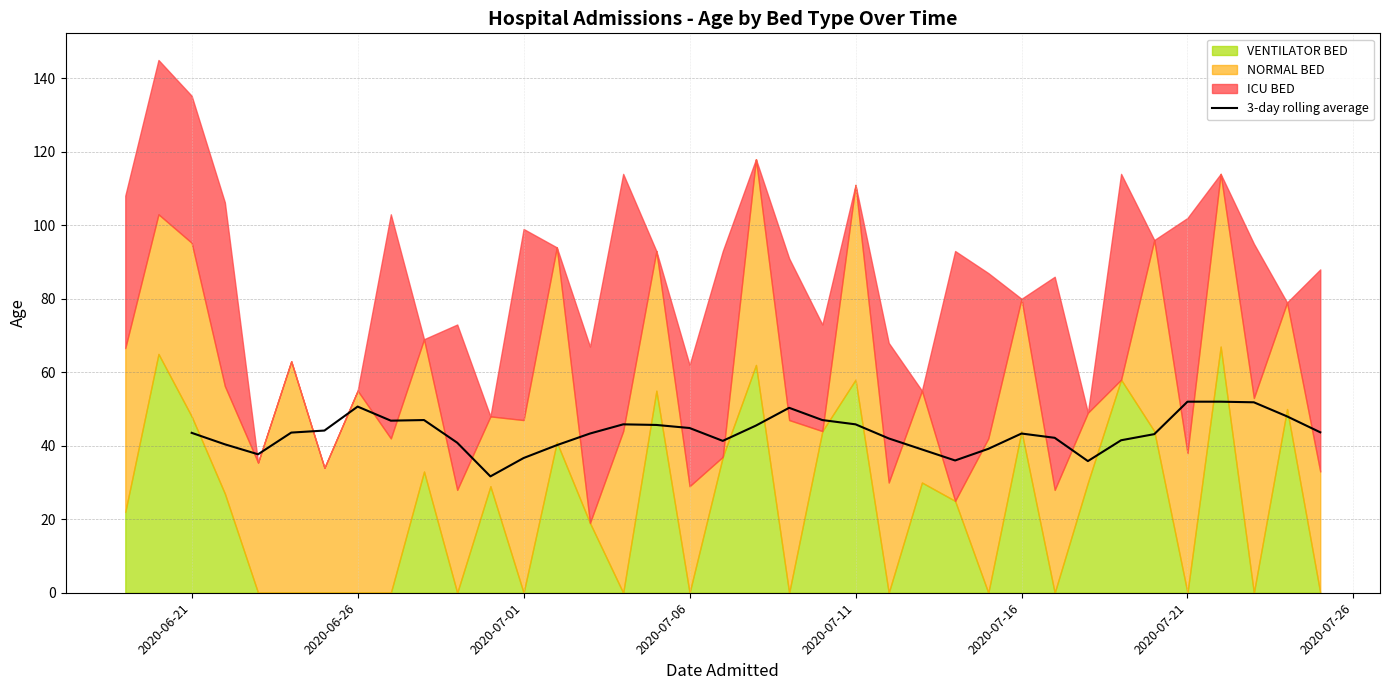

What is the value of the 26th point from the left?

43.3